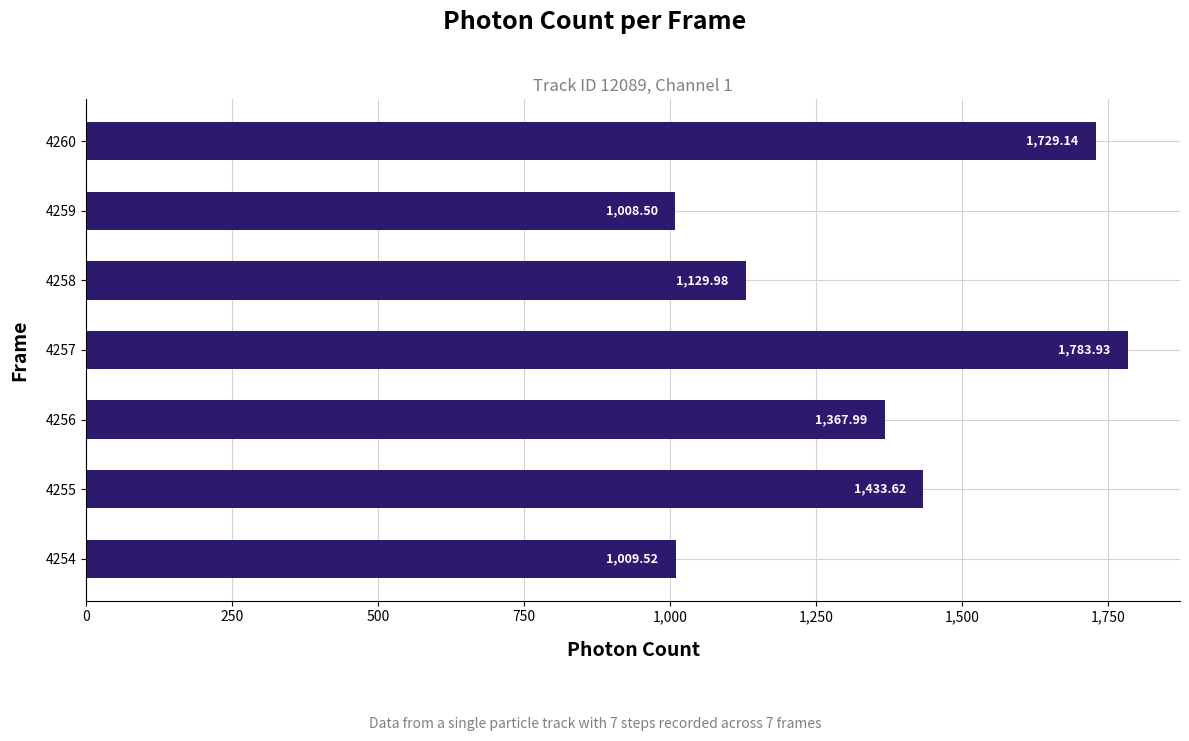

Between 4258 and 4254, which is larger?

4258